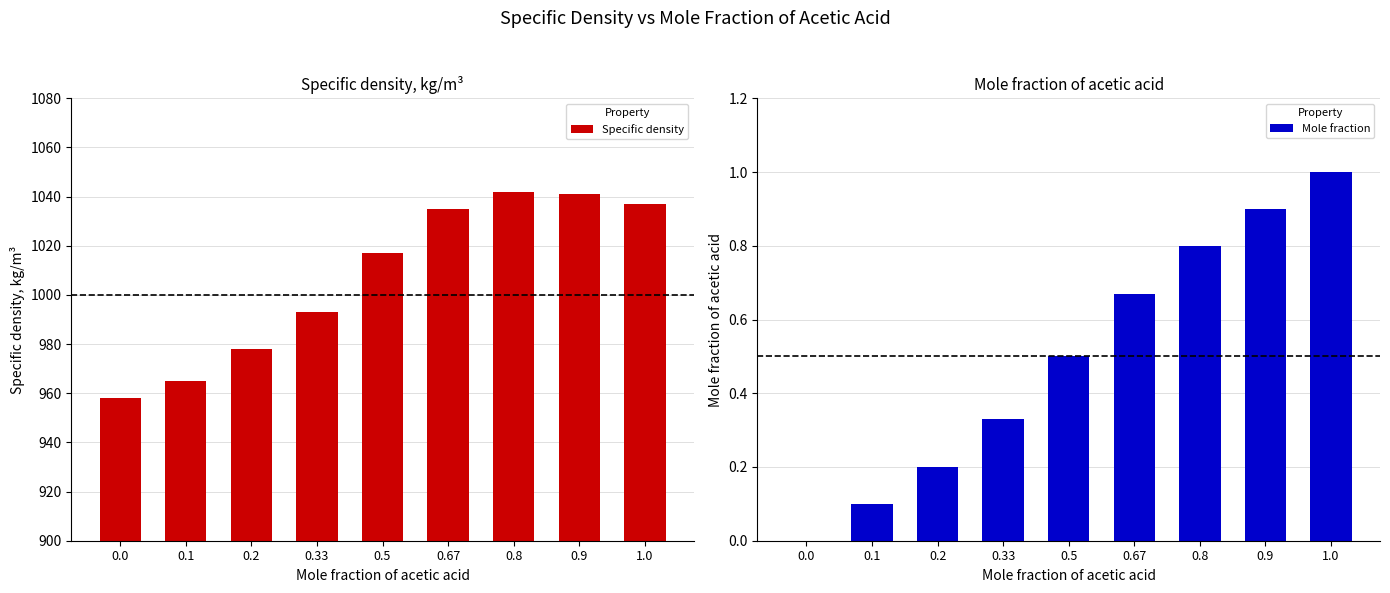

What is the label of the 8th bar from the left?

0.9